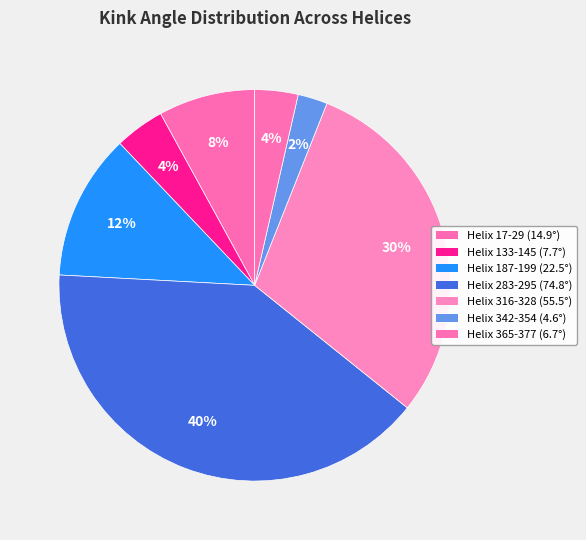

What percentage is the Helix 316-328 slice, to the nearest percent?

30%